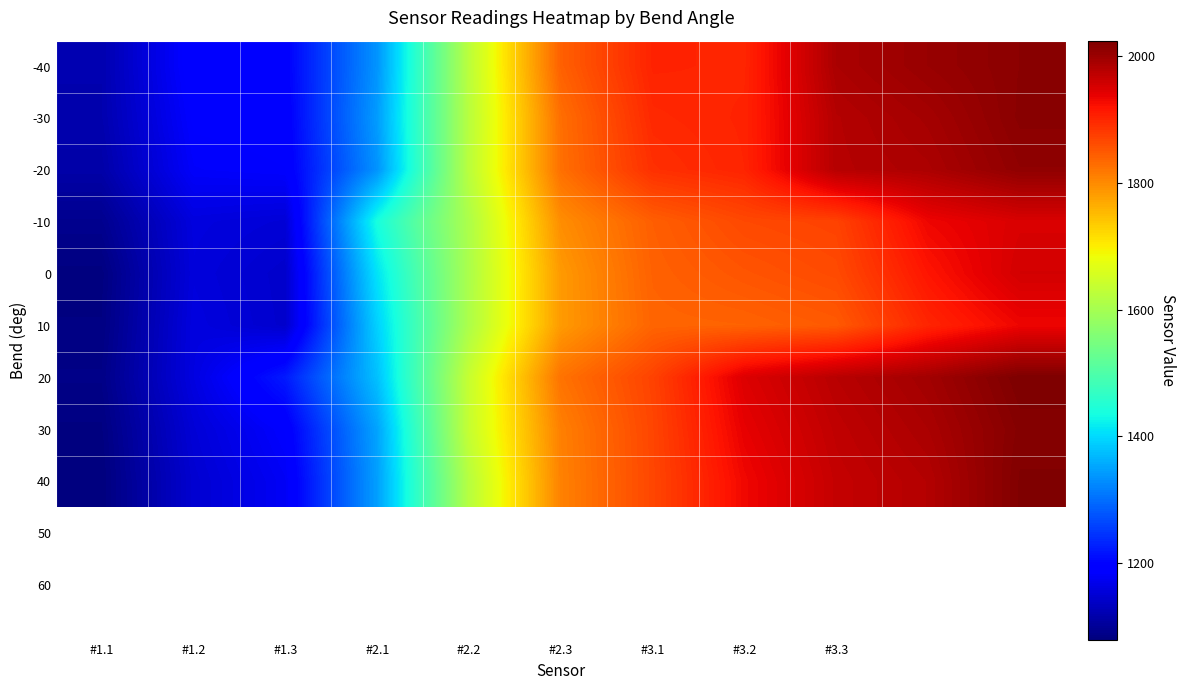

List the series in order of their peak value, lowest first.

10, -10, 0, -20, -40, -30, 30, 40, 20